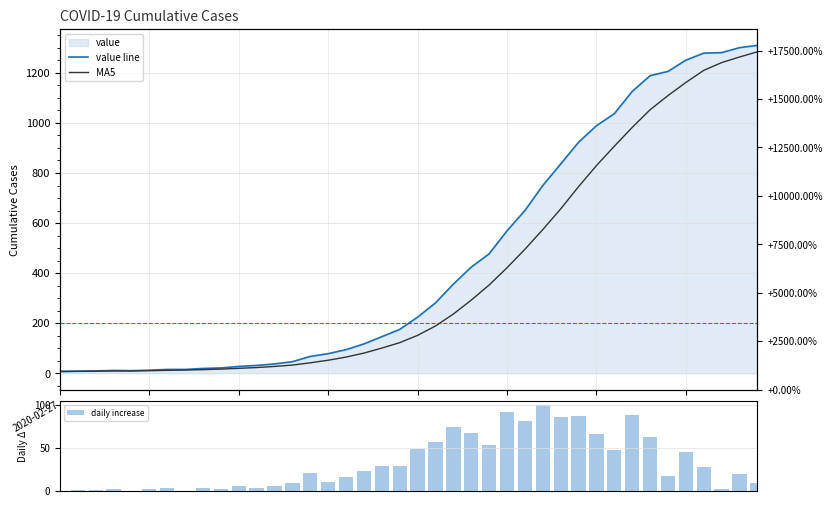

Is it true that value line equals 2160.3 at 38?

False